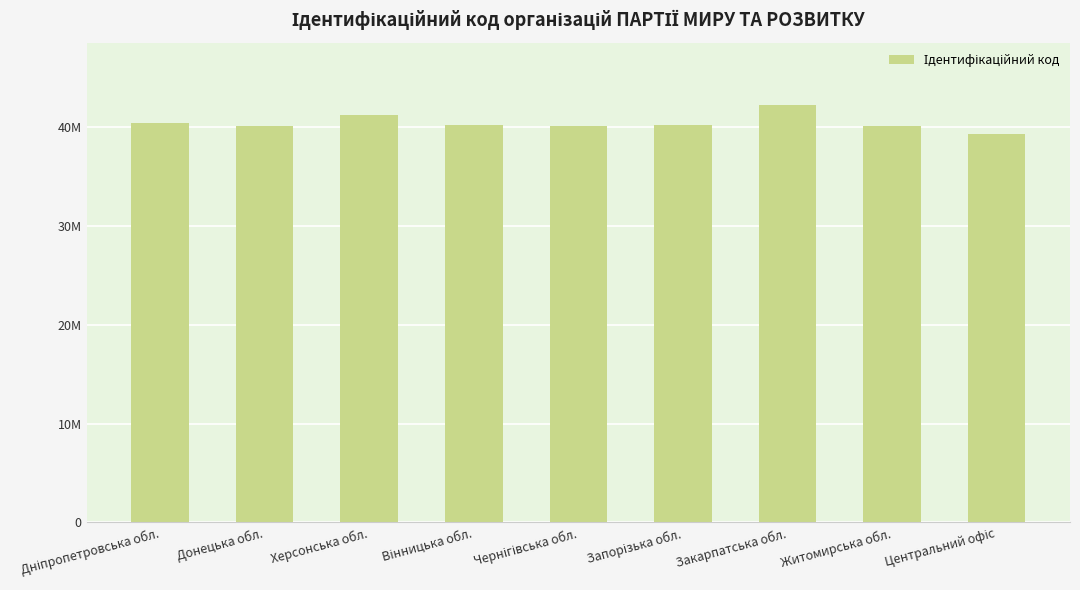

What is the sum of all values?

363724628